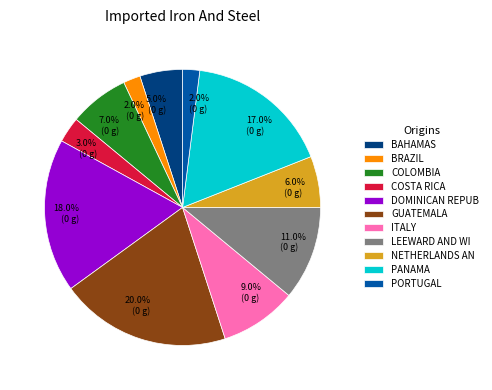

How many segments does this pie chart have?

11